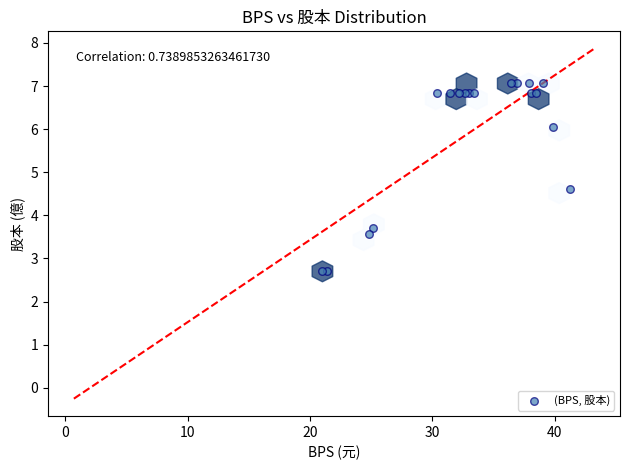

What Y value in the scatter plot is closest to 4?

3.7